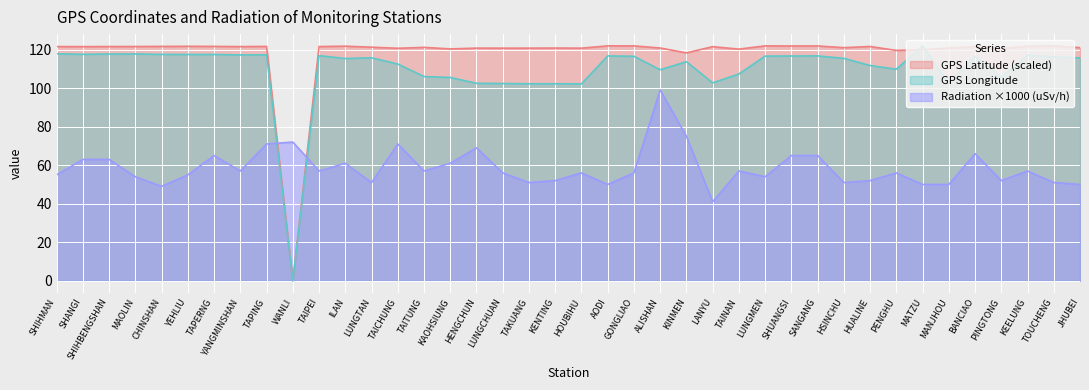

True or false: Radiation (uSv/h) and GPS Latitude cross at least once.

True